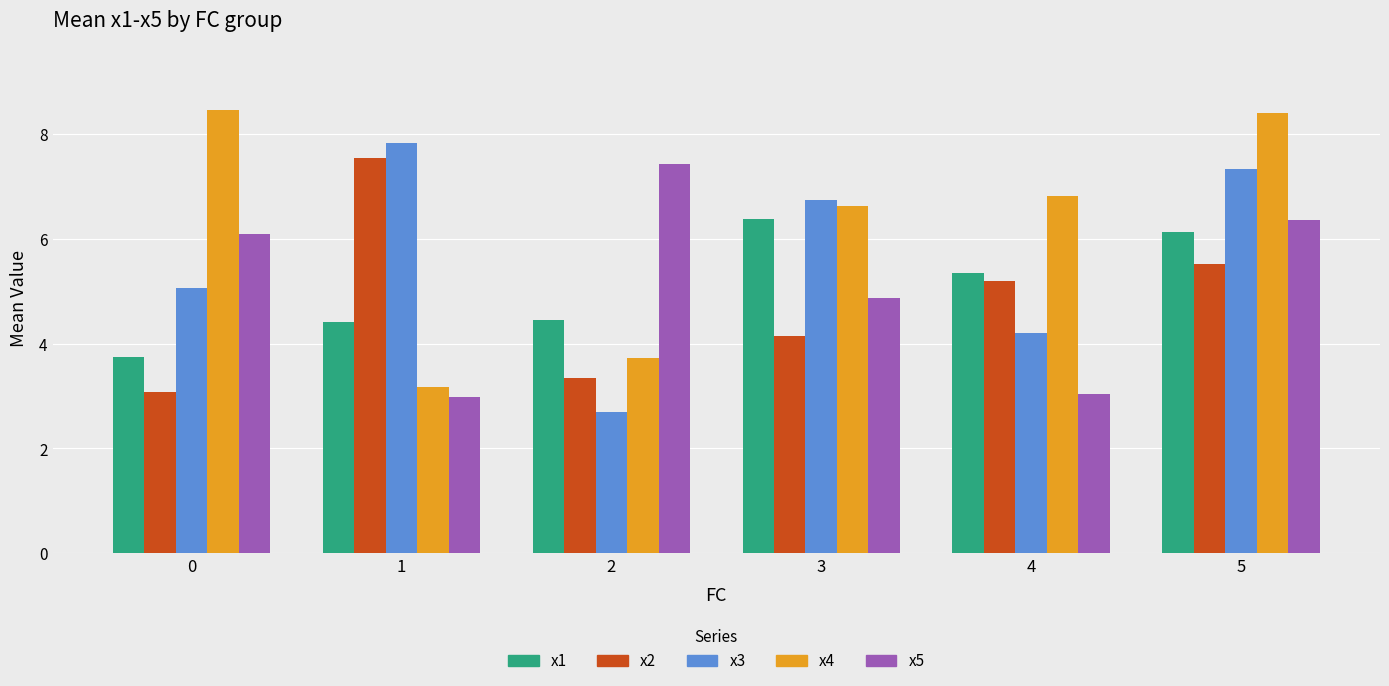

What is the sum of all x2 values?

28.8